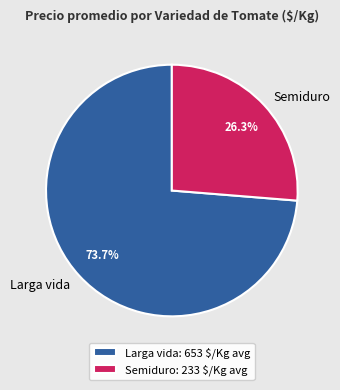

What percentage do Semiduro and Larga vida together represent?

100.0%